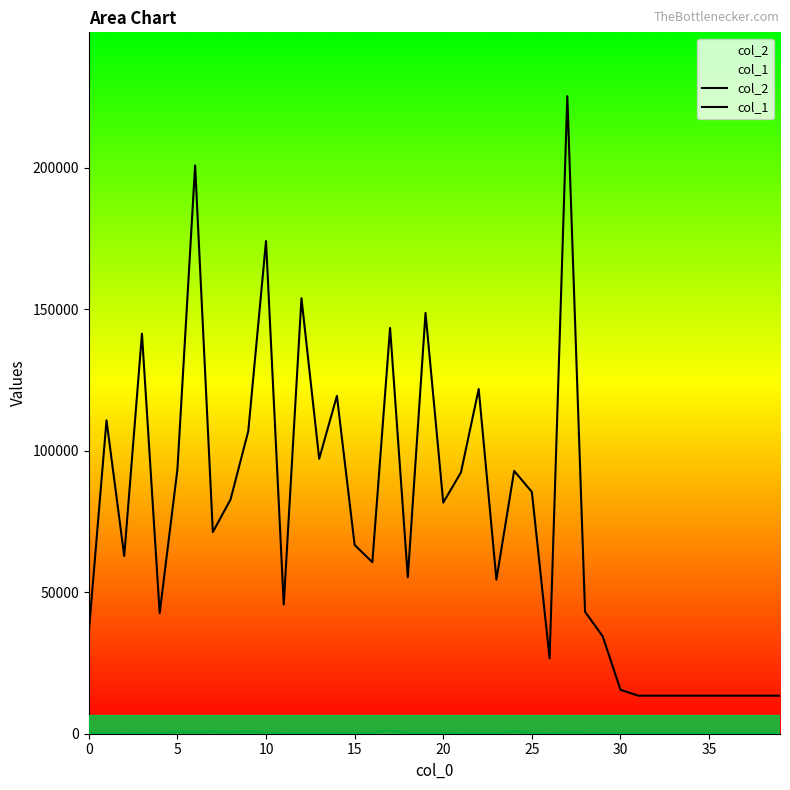

Is the value of col_2 at 24 greater than the value of col_1 at 17?

Yes